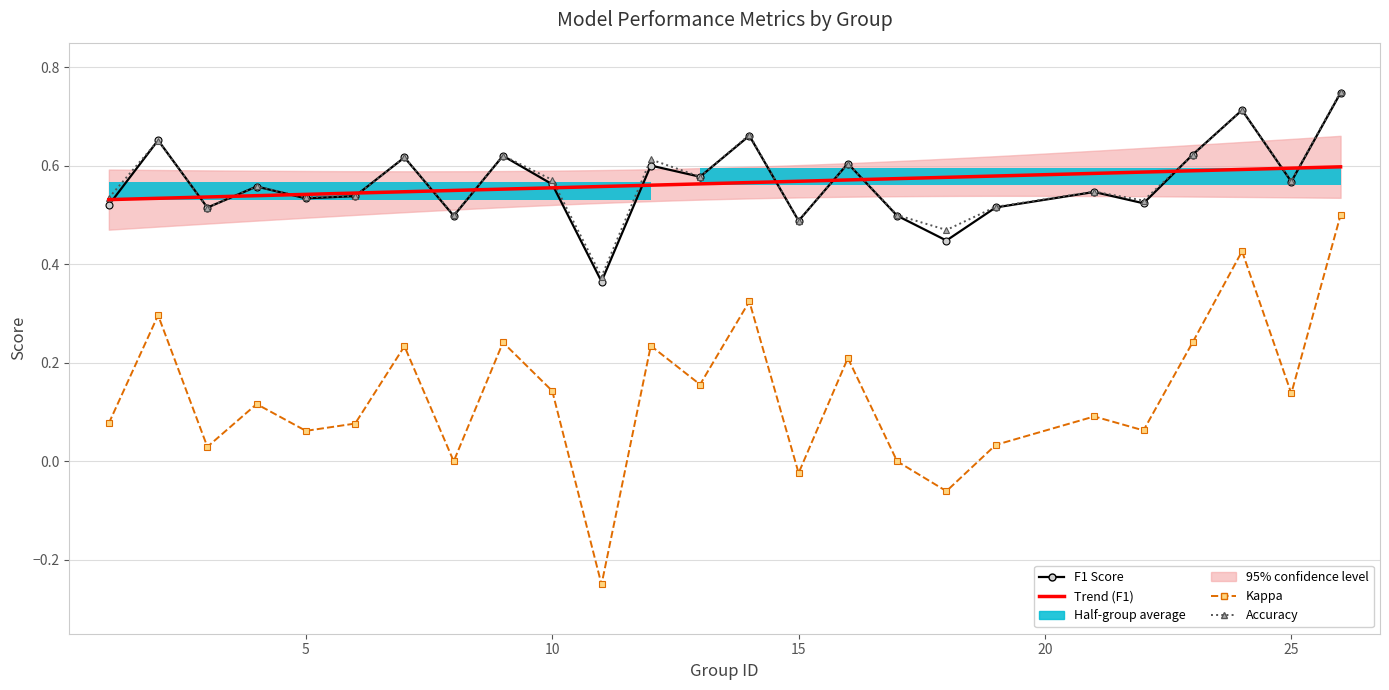

Reading right to left, extract all data points from this chart.

f1: 0.7	0.6	0.7	0.6	0.5	0.5	0.5	0.4	0.5	0.6	0.5	0.7	0.6	0.6	0.4	0.6	0.6	0.5	0.6	0.5	0.5	0.6	0.5	0.7	0.5
kappa: 0.5	0.1	0.4	0.2	0.1	0.1	0.0	-0.1	0.0	0.2	-0.0	0.3	0.2	0.2	-0.2	0.1	0.2	0.0	0.2	0.1	0.1	0.1	0.0	0.3	0.1
accuracy: 0.8	0.6	0.7	0.6	0.5	0.5	0.5	0.5	0.5	0.6	0.5	0.7	0.6	0.6	0.4	0.6	0.6	0.5	0.6	0.5	0.5	0.6	0.5	0.7	0.5